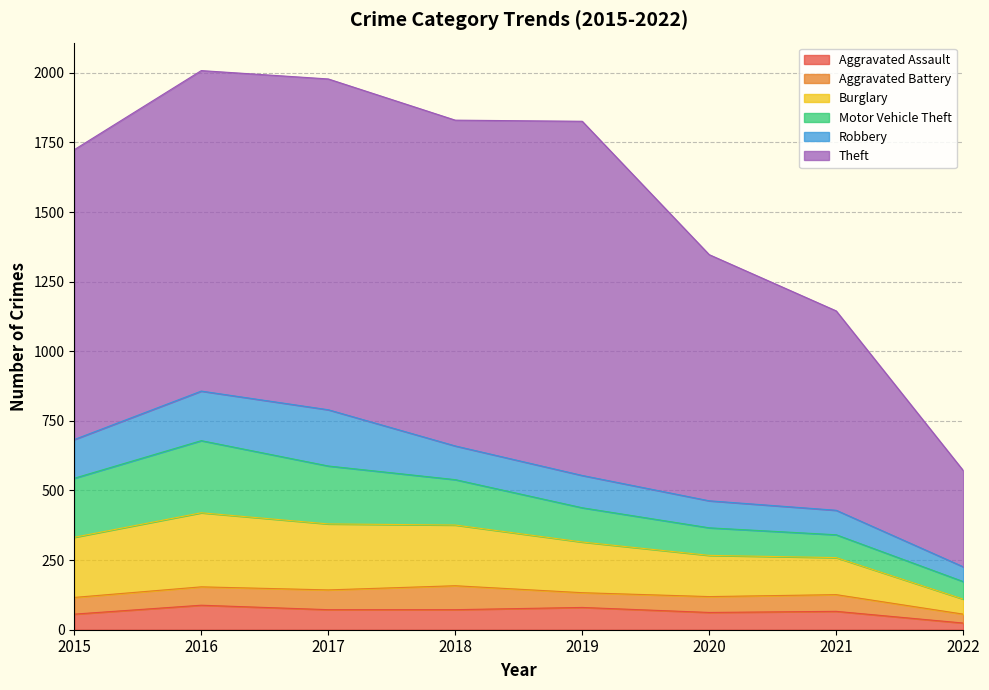

Reading left to right, transcribe all the data shown in this chart.

Aggravated Assault: 56	88	72	72	80	62	66	24
Aggravated Battery: 60	66	71	86	53	57	60	32
Burglary: 216	266	237	218	182	148	133	54
Motor Vehicle Theft: 212	259	208	163	123	99	82	63
Robbery: 139	178	202	121	116	97	88	53
Theft: 1041	1151	1188	1170	1272	884	716	346